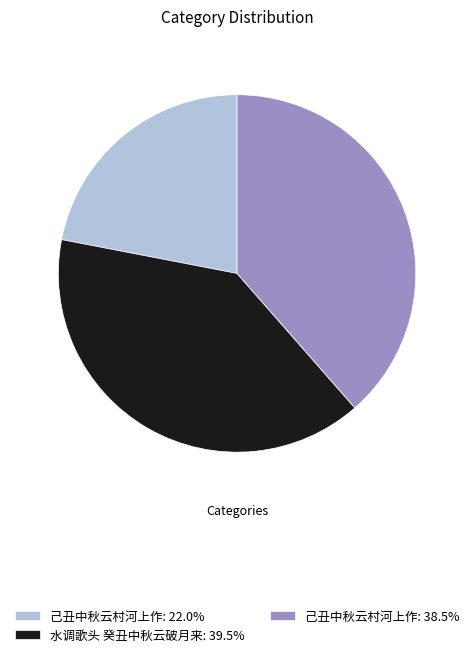

Do 水调歌头 癸丑中秋云破月来: 39.5% and 己丑中秋云村河上作: 38.5% together represent more than half of the pie?

Yes